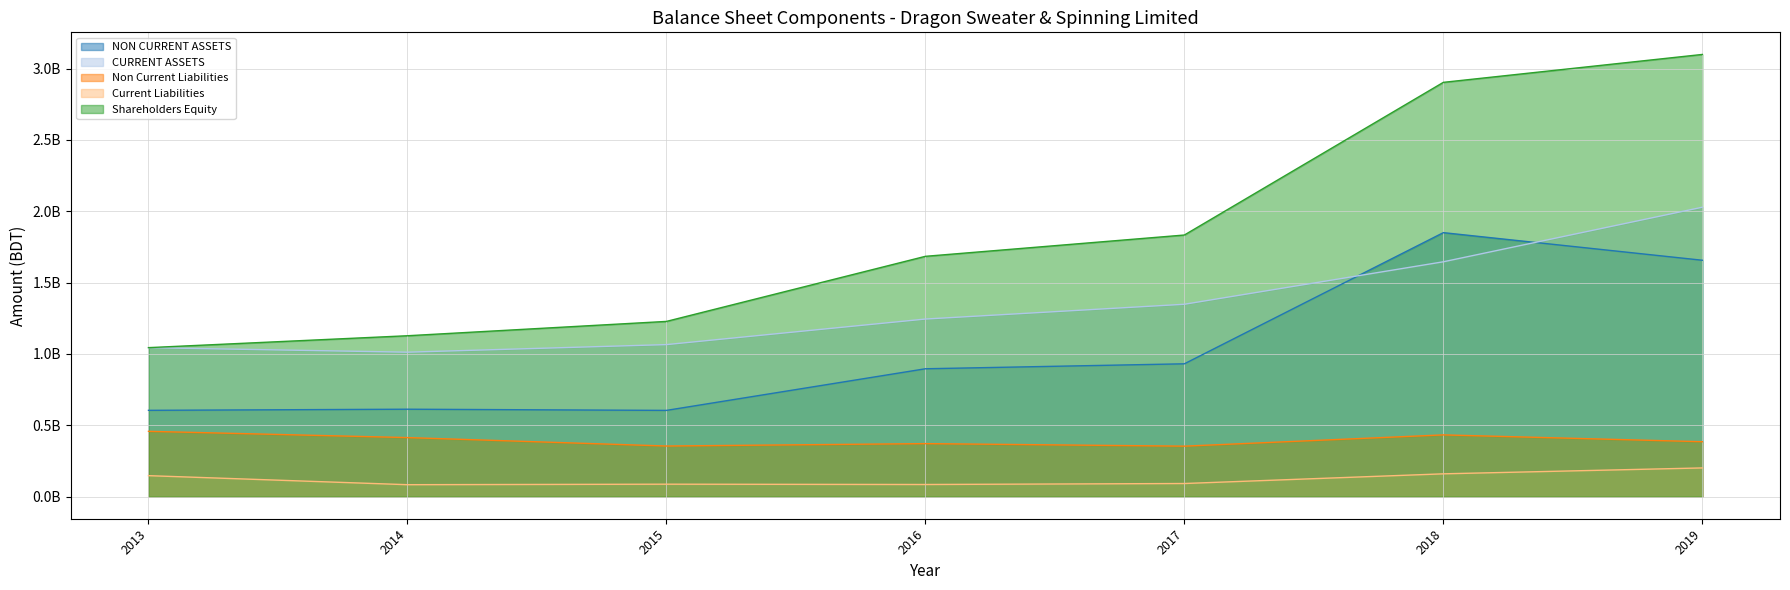

Which label corresponds to the smallest value in the chart?

2014